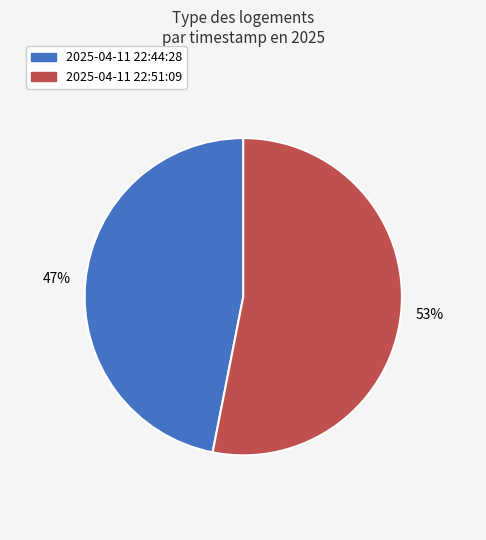

Count the number of slices in the pie.

2